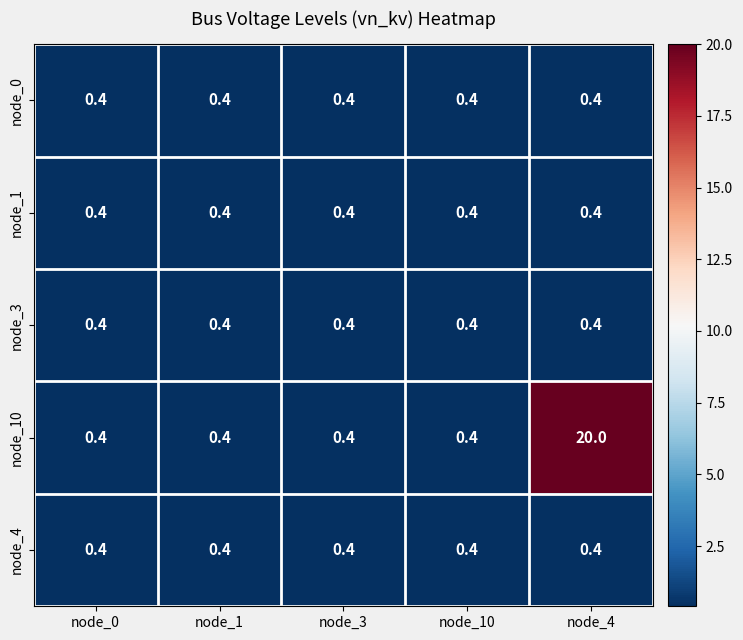

Is it true that node_0 equals 0.7 at node_3?

False